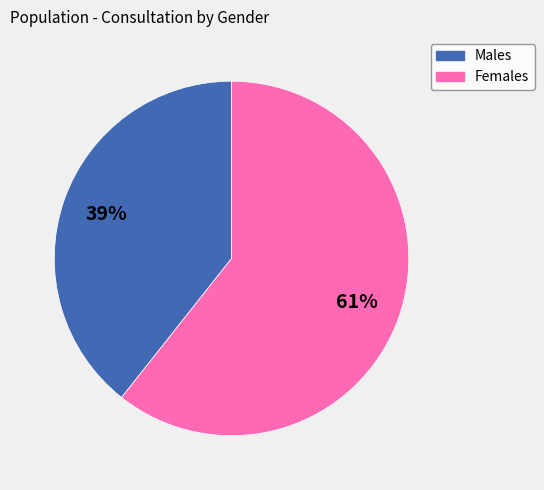

To the nearest percent, what is the average slice percentage?

50%